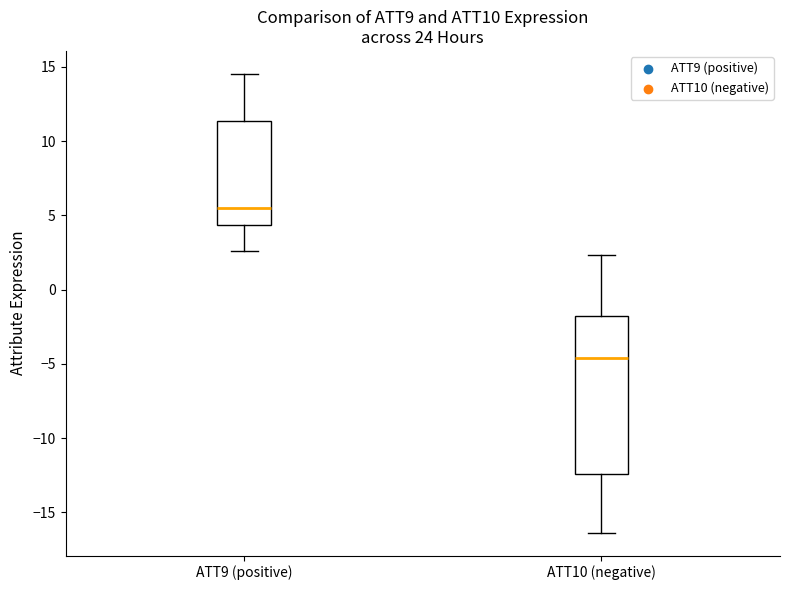

Reading left to right, read every box against the y-axis: the position of its median line, the range the box covers, and the ends of its whiskers. The values are not printed on the chart, so give them approximately, as read against the axis.

ATT9 (positive): median 5.5, box 4.5 to 11.5, whiskers 2.5 to 14.5
ATT10 (negative): median -4.5, box -12.5 to -2.0, whiskers -16.5 to 2.5